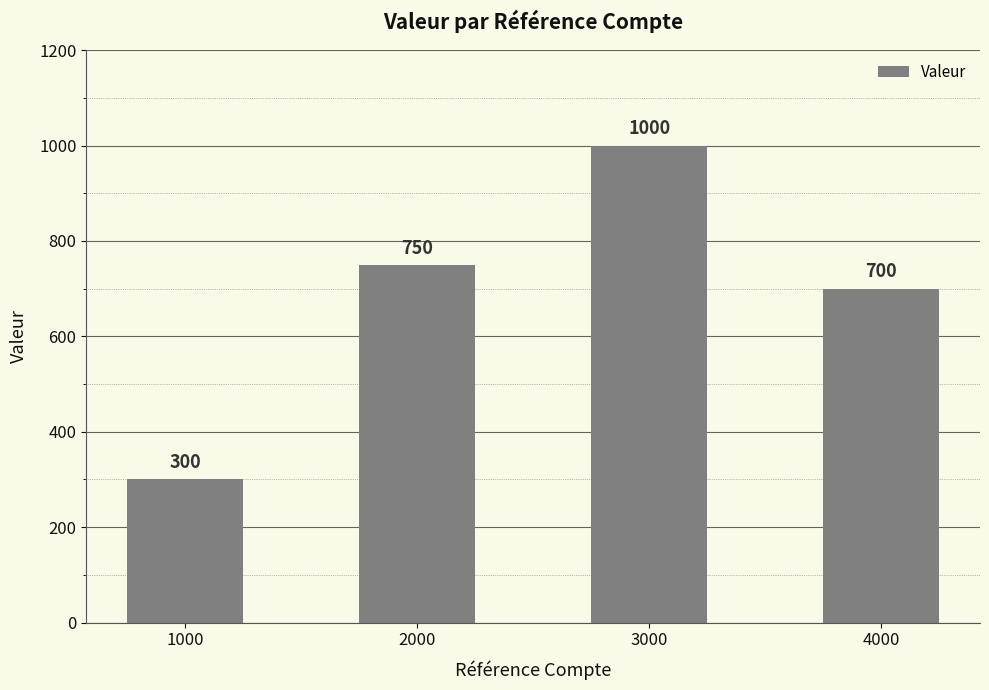

How many bars are there in total?

4